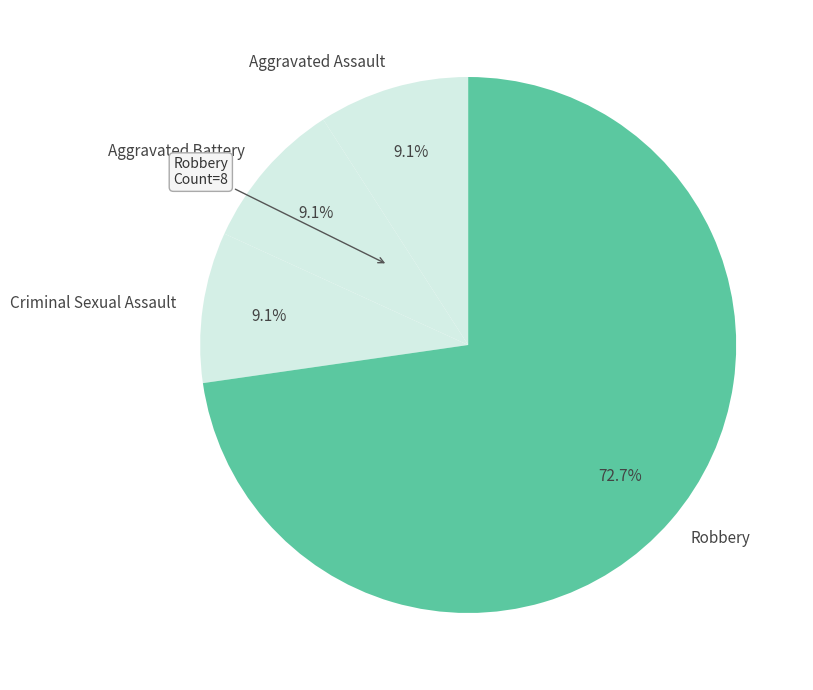

How many slices are in this pie chart?

4